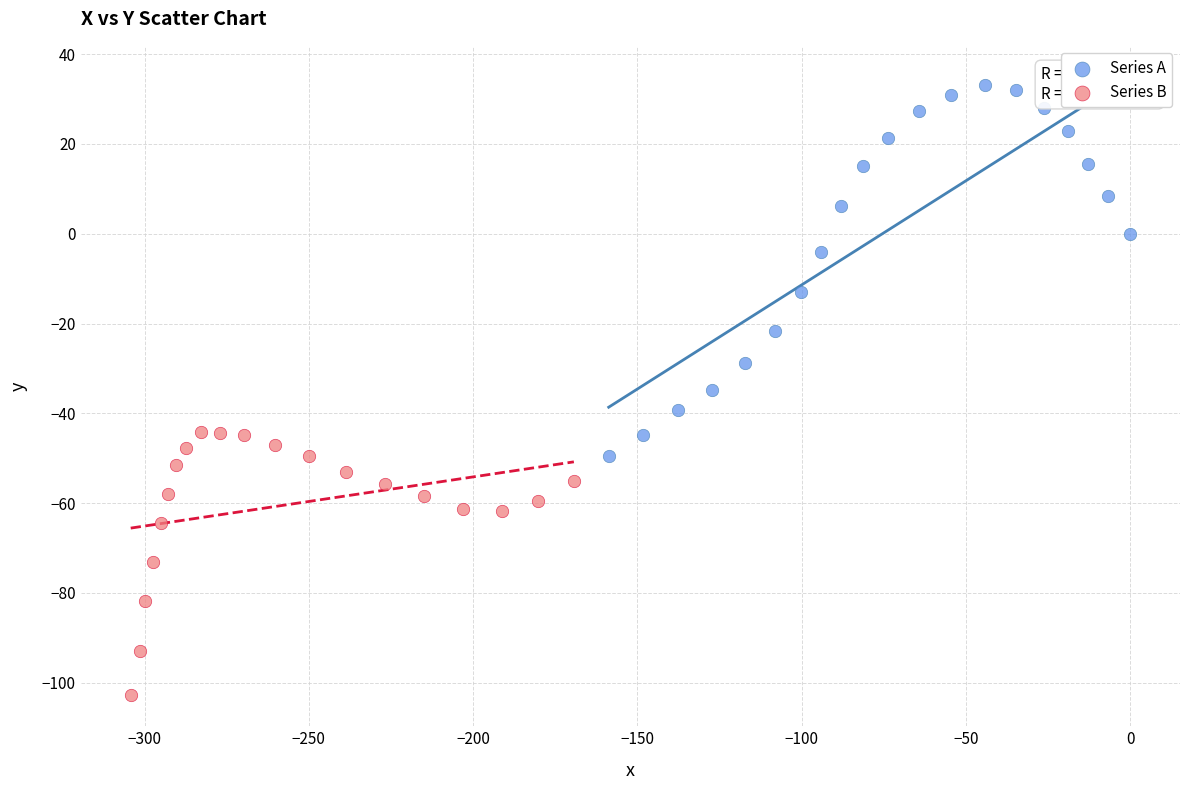

Which series has the widest spread of Y values?

Series A